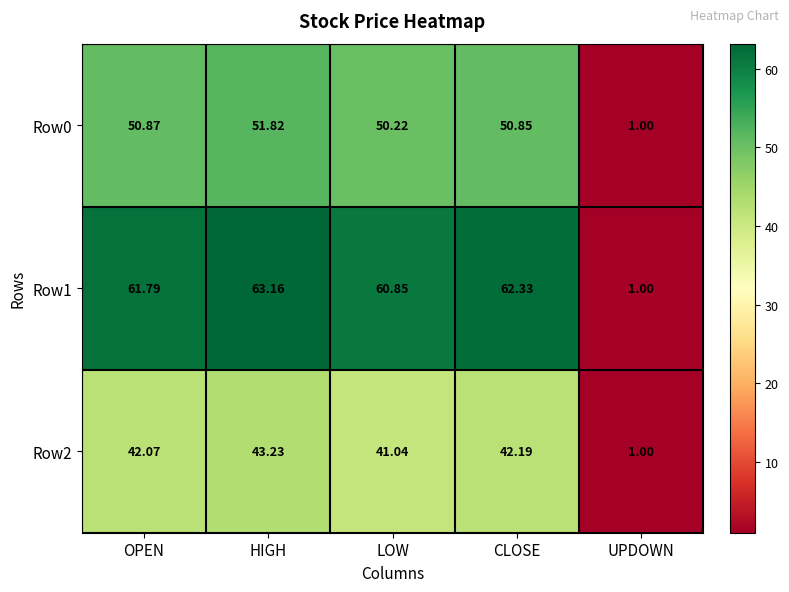

At how many categories does at least one series exceed 26?

4